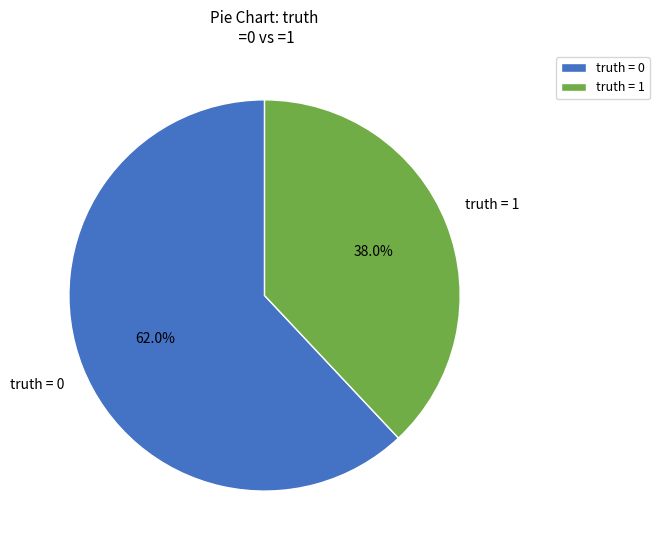

Which has a higher value, truth = 1 or truth = 0?

truth = 0